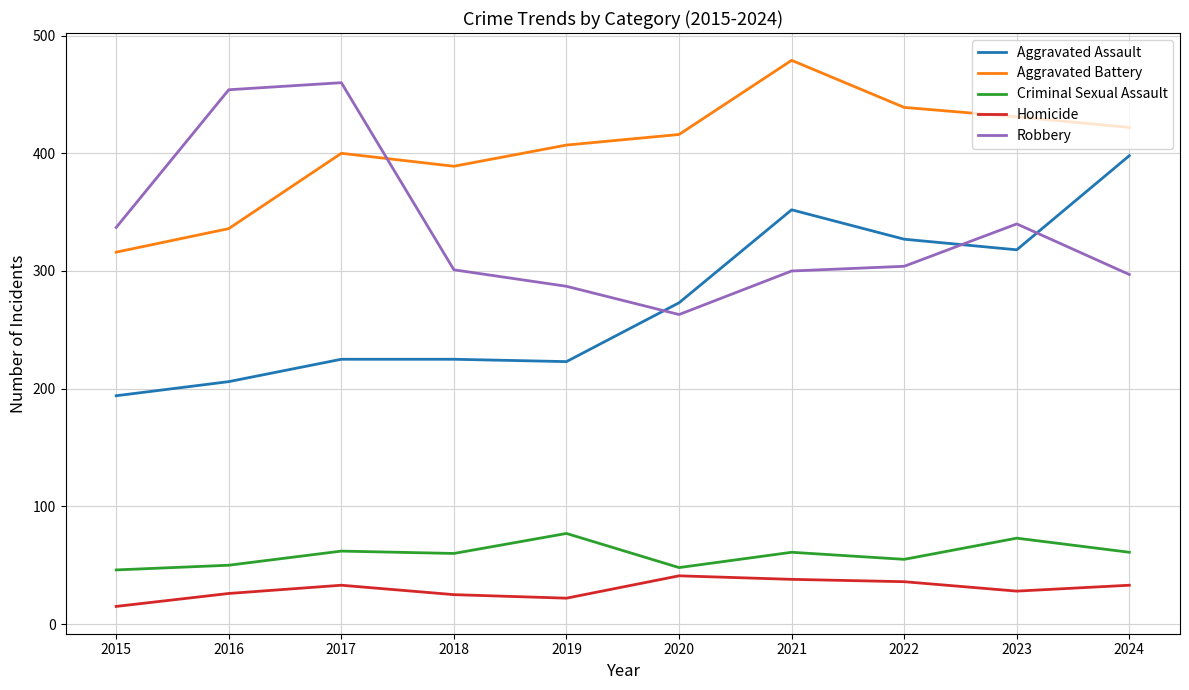

List the series in order of their peak value, highest first.

Aggravated Battery, Robbery, Aggravated Assault, Criminal Sexual Assault, Homicide